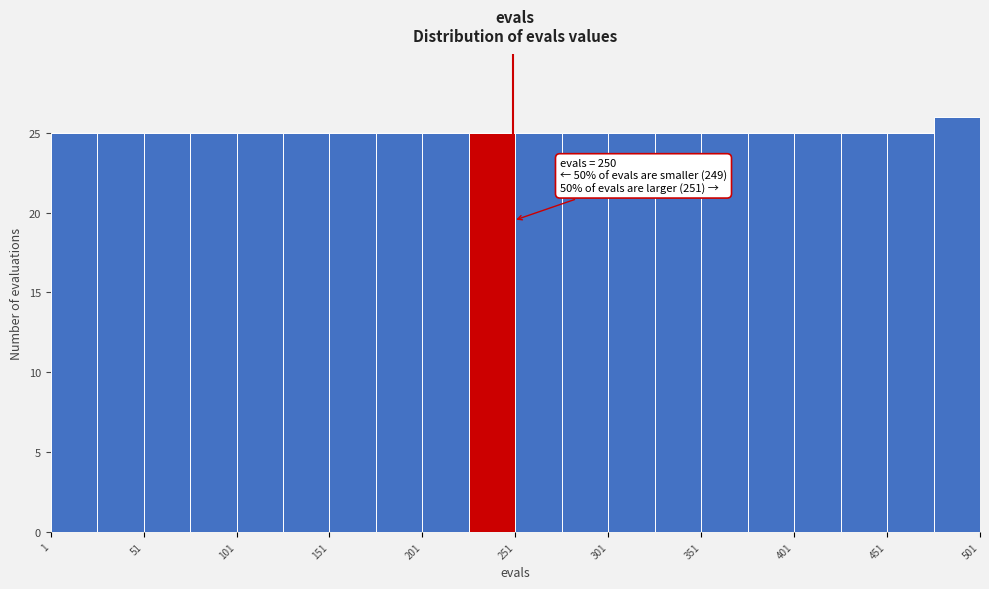

Which range on the x-axis has the tallest bar?

476 to 501